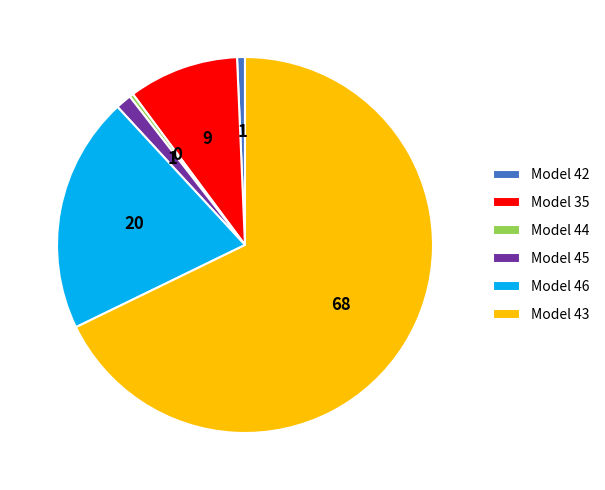

Do Model 43 and Model 35 together represent more than half of the pie?

Yes